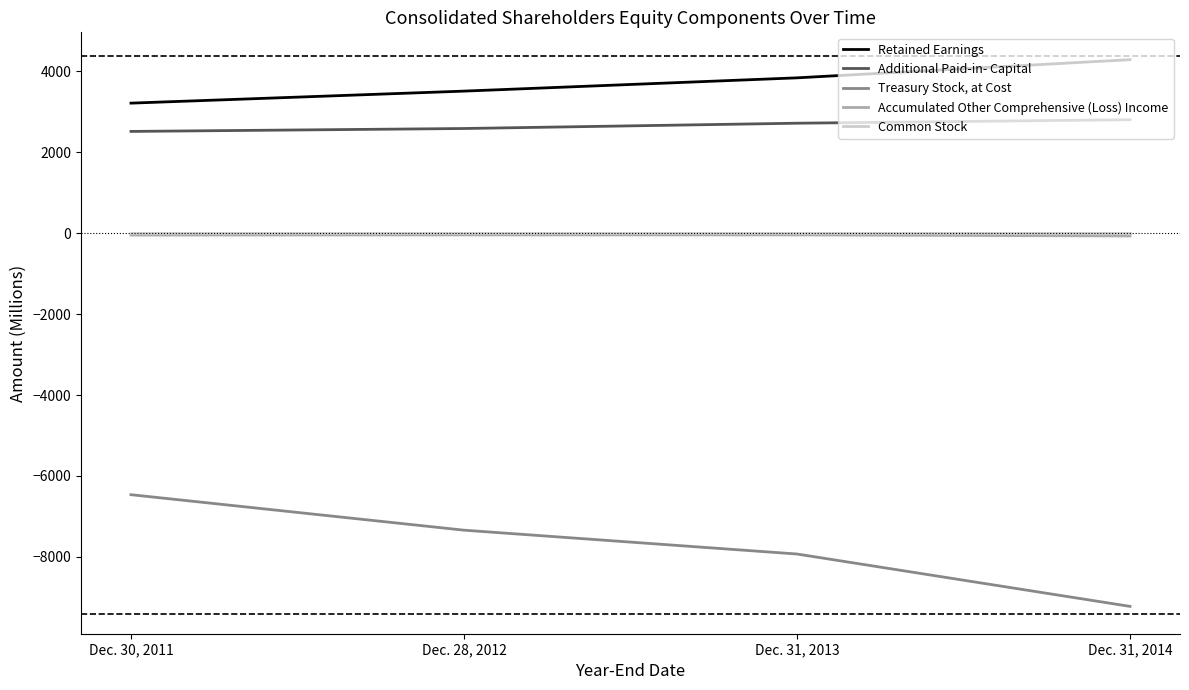

Rank the series at Dec. 31, 2013 from lowest to highest value.

Treasury Stock, at Cost, Accumulated Other Comprehensive (Loss) Income, Common Stock, Additional Paid-in- Capital, Retained Earnings